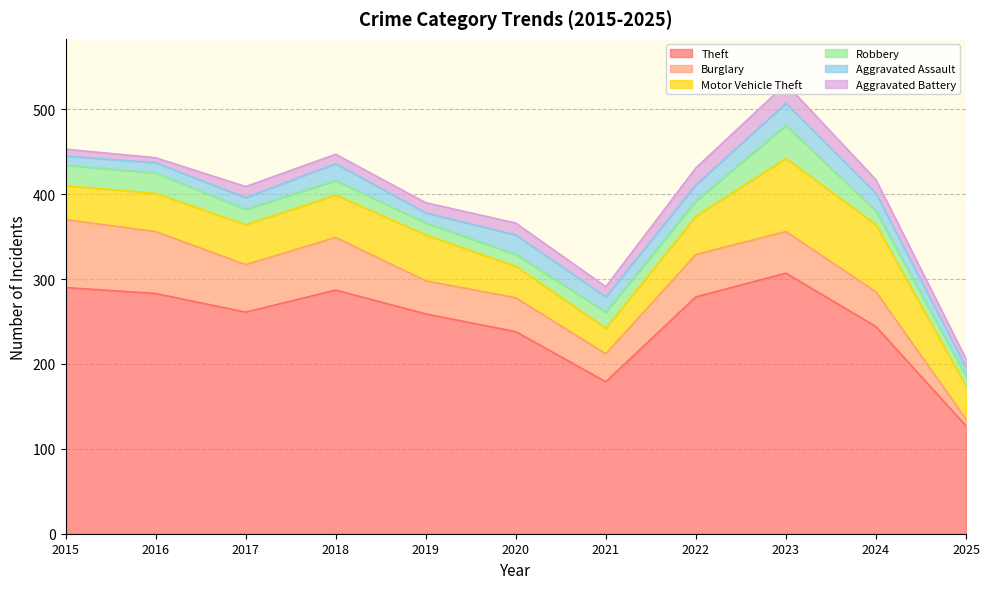

The Motor Vehicle Theft series shows 54 at 2019. True or false?

True